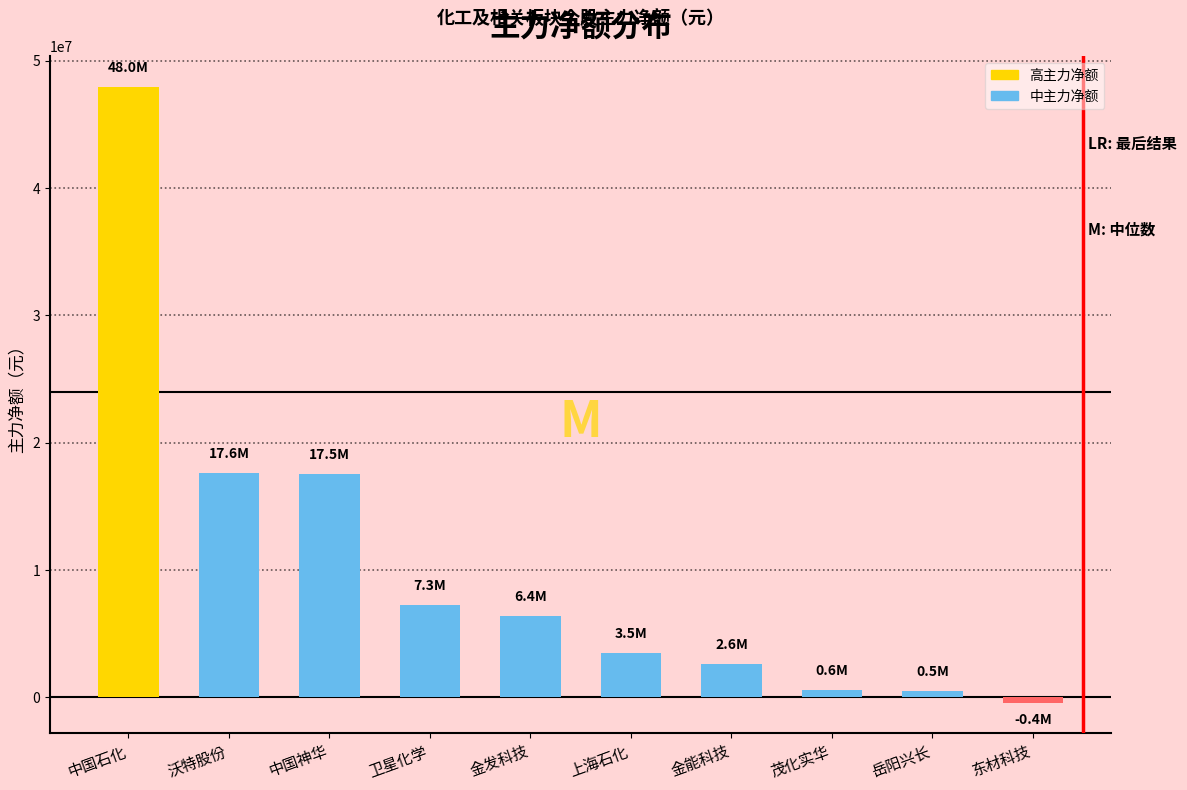

Which category has the lowest value across all series?

东材科技